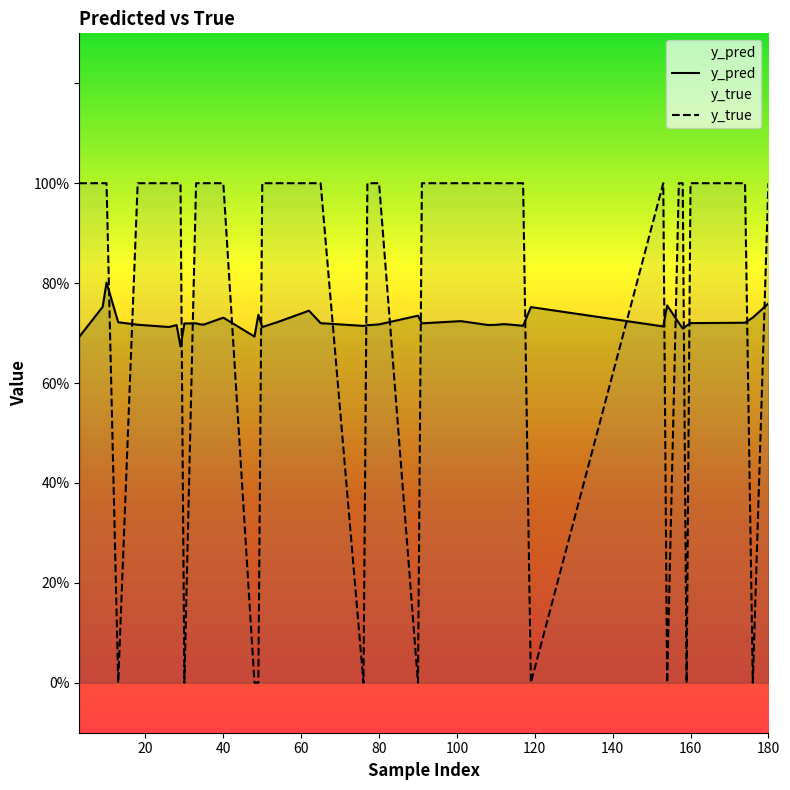

At how many categories does at least one series exceed 0?

40